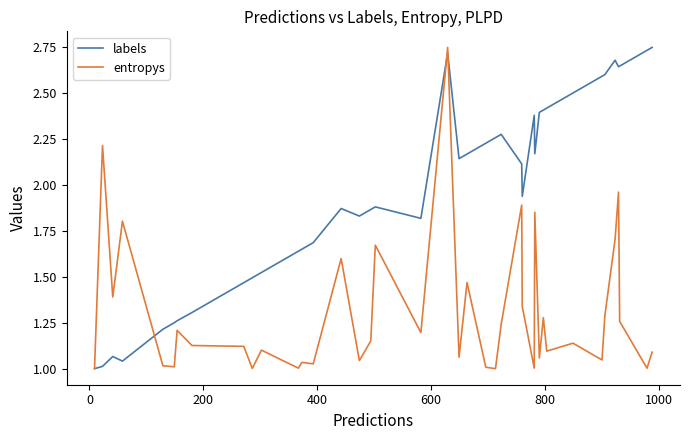

Rank the series by their average value, from highest to lowest.

labels, entropys